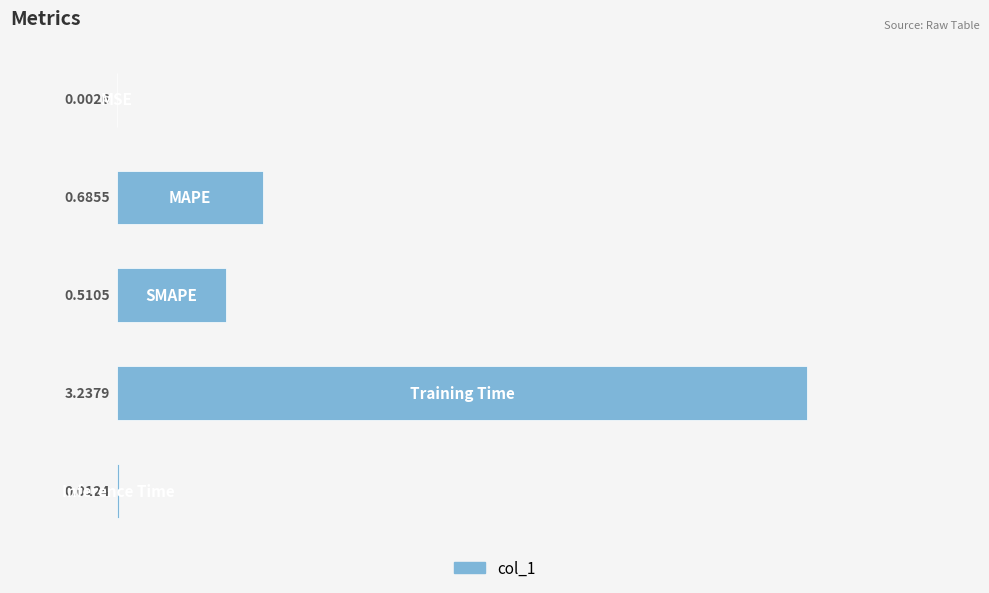

Are the bars horizontal?

Yes